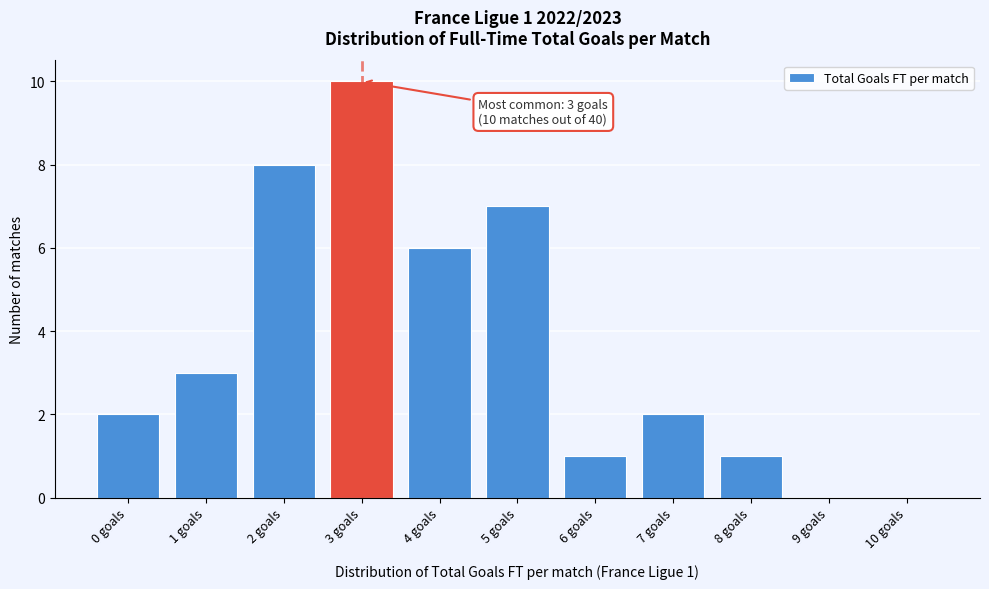

Reading left to right, transcribe all the data shown in this chart.

0 goals=2	1 goals=3	2 goals=8	3 goals=10	4 goals=6	5 goals=7	6 goals=1	7 goals=2	8 goals=1	9 goals=0	10 goals=0